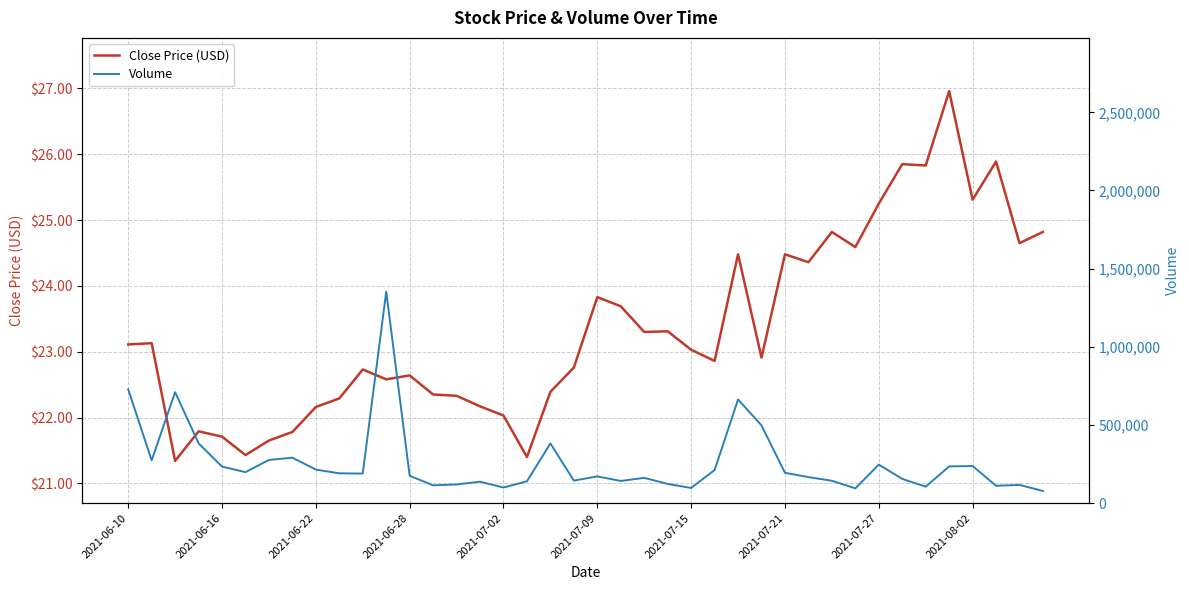

The Close Price (USD) series shows 38.5 at 2021-06-10. True or false?

False